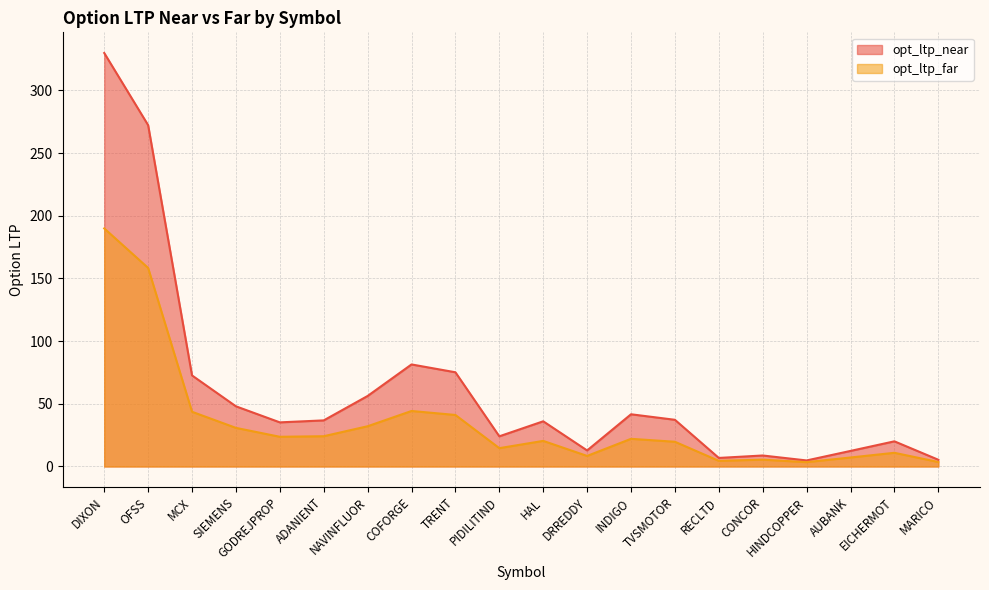

Does the chart display data point markers on the line(s)?

No